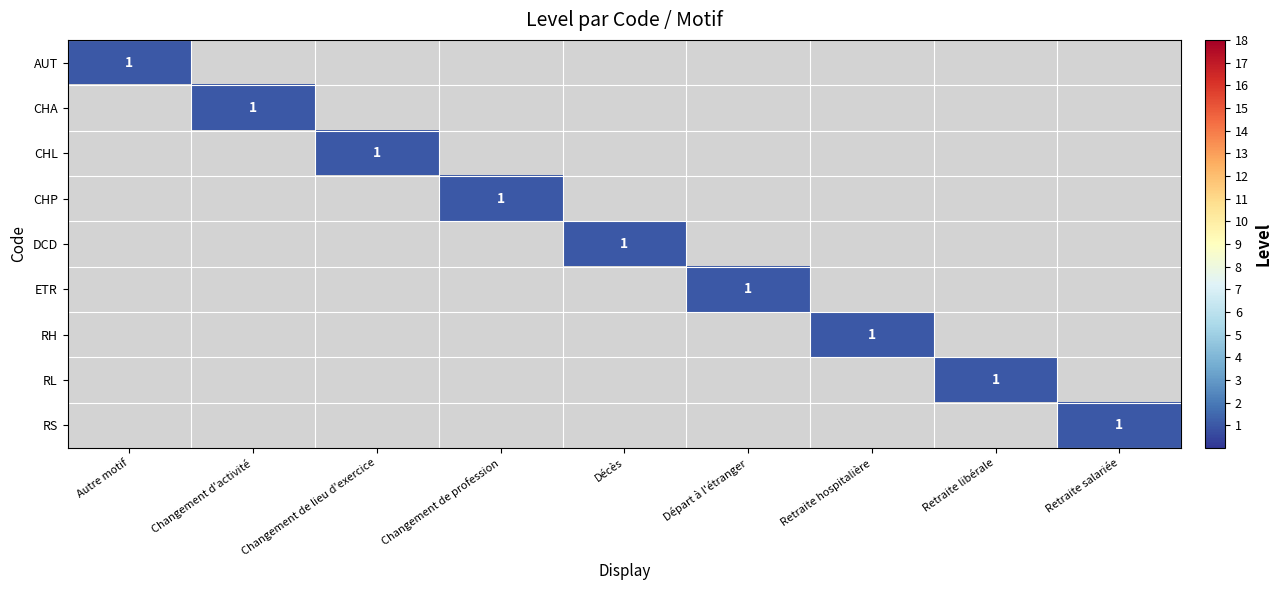

Count the AUT values in the range 0 to 1.

9